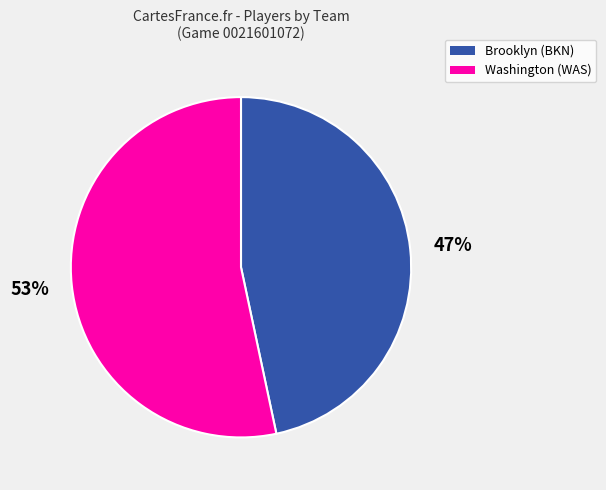

Count the number of slices in the pie.

2